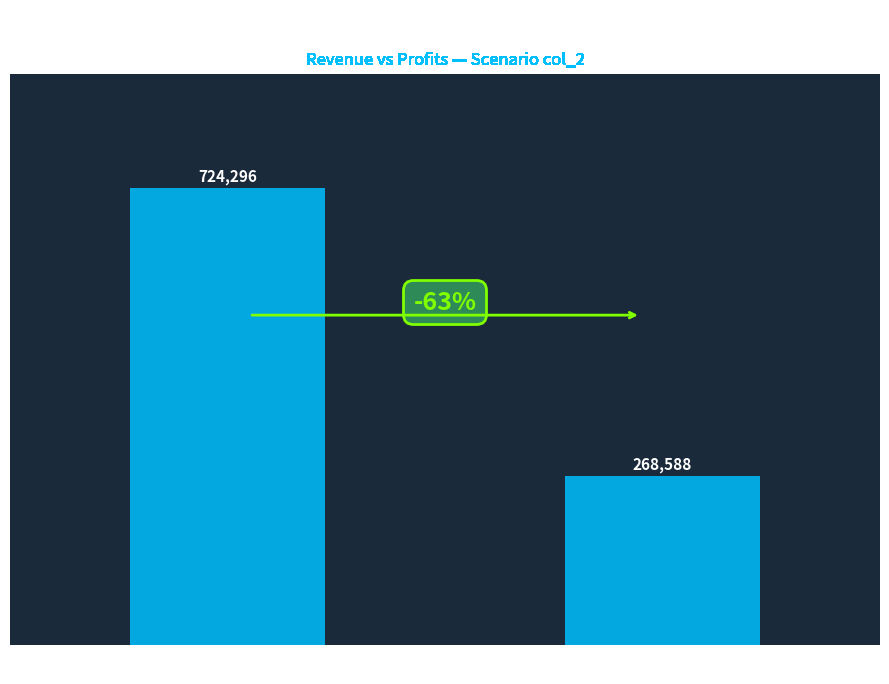

What is the greatest value displayed?

724295.7